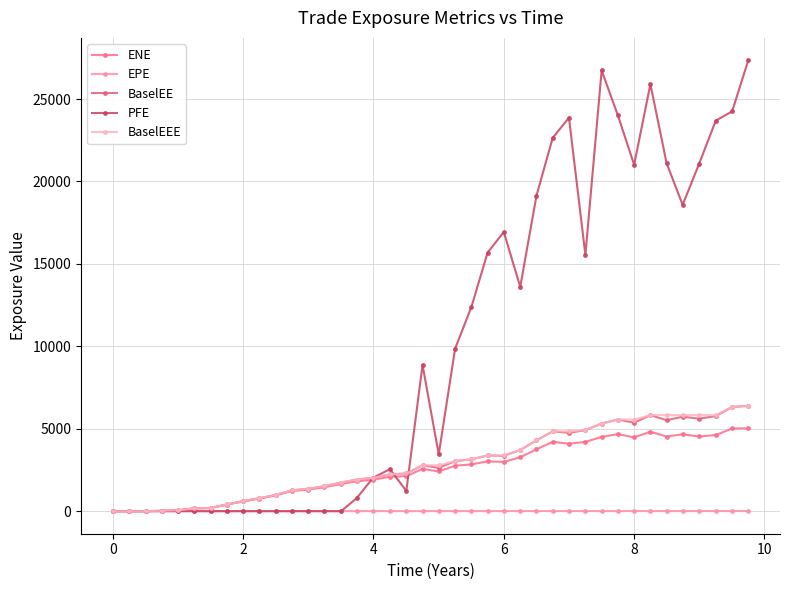

True or false: ENE and BaselEEE intersect in this chart.

False